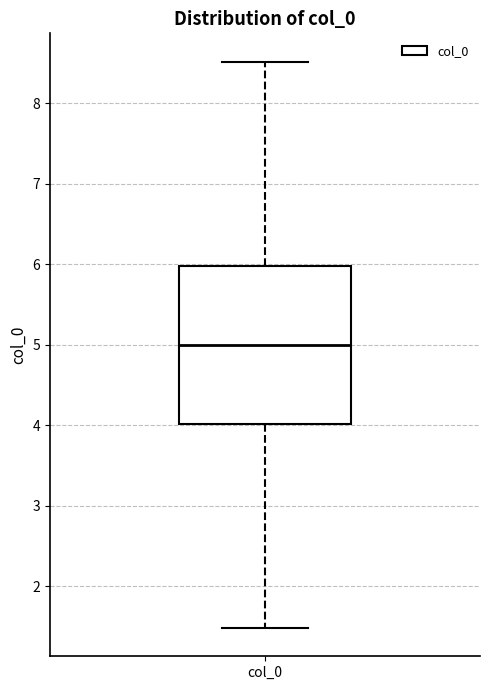

Read this box plot against the y-axis: the position of the median line, the range covered by the box, and the ends of both whiskers. The values are not printed on the chart, so give them approximately, as read against the axis.

median 5.0, box 4.0 to 6.0, whiskers 1.5 to 8.5